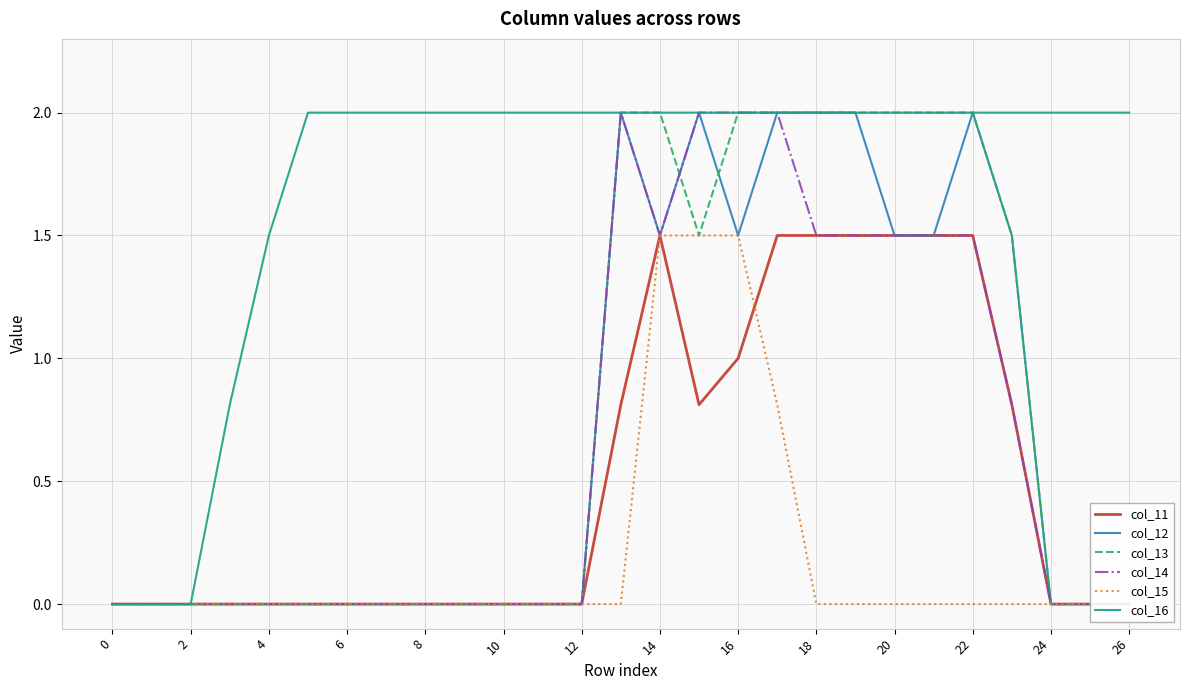

What is the difference between the maximum and minimum values in the col_16 series?

2.0